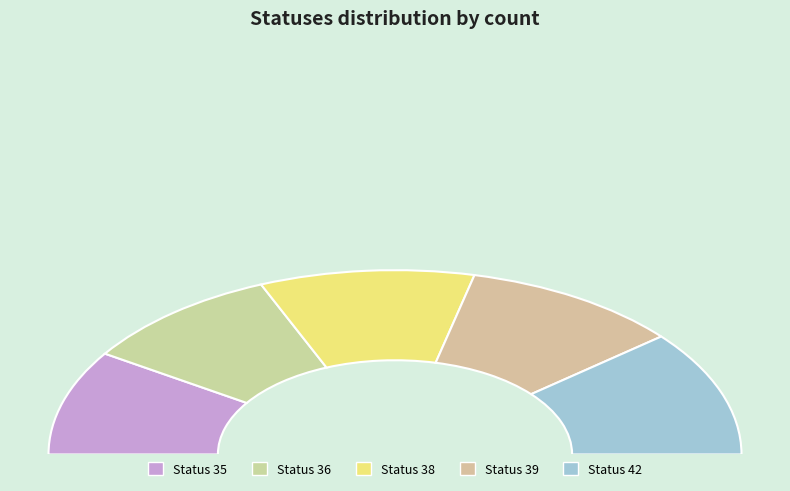

Is there a majority slice in this chart?

No